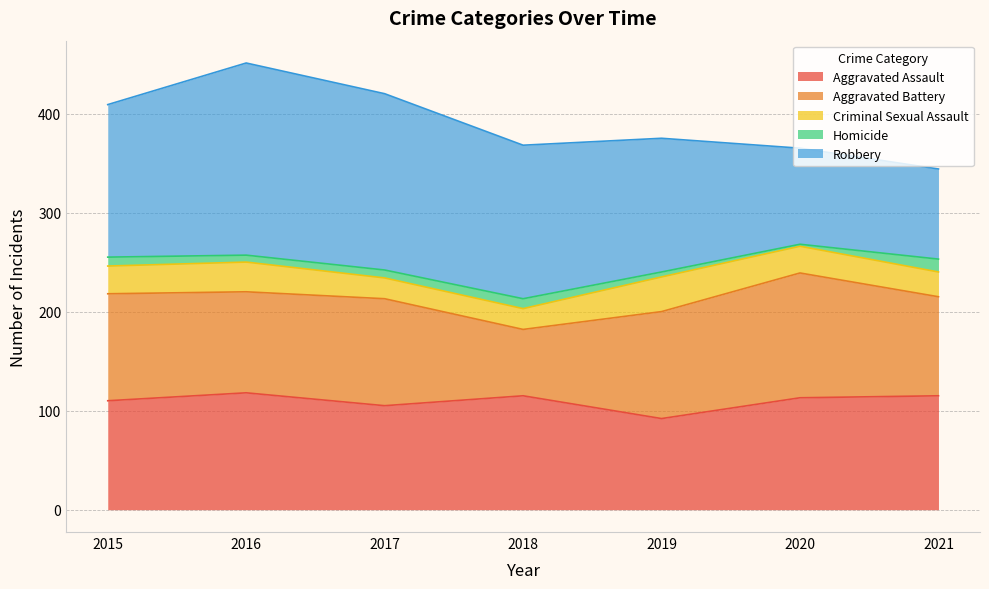

What is the sum of the Criminal Sexual Assault values at 2015 and 2021?

53